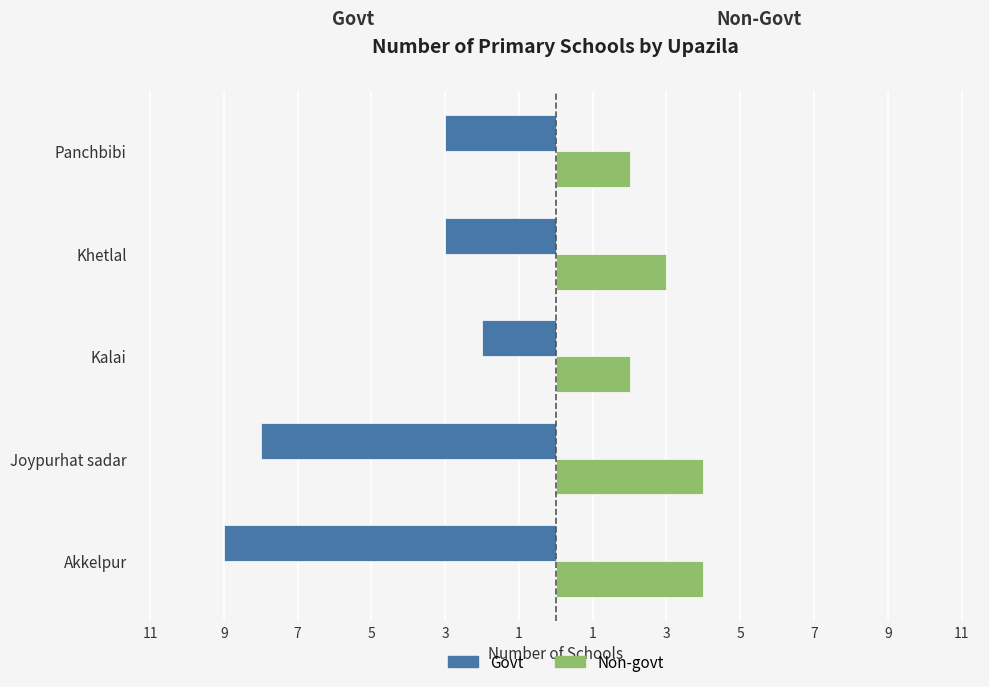

What are all the series names shown in the legend?

Govt, Non-govt